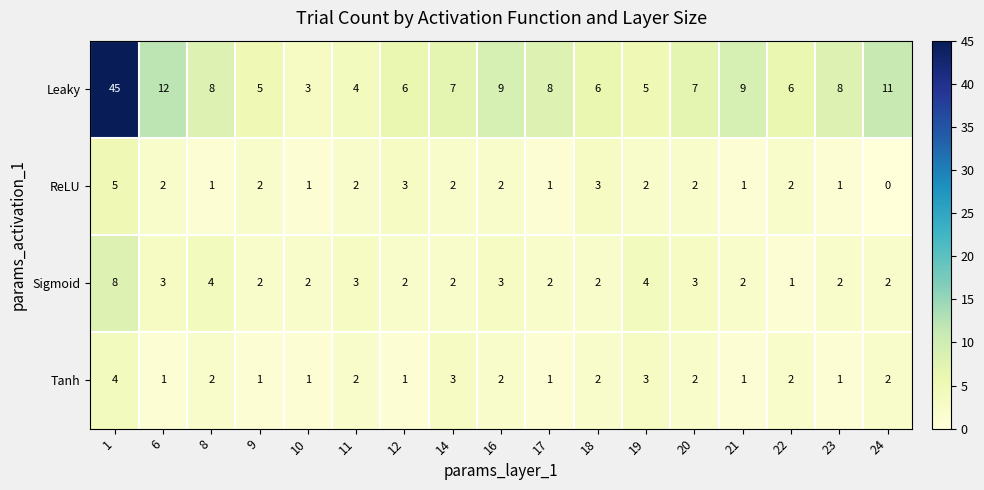

Count the number of data series in this chart.

4